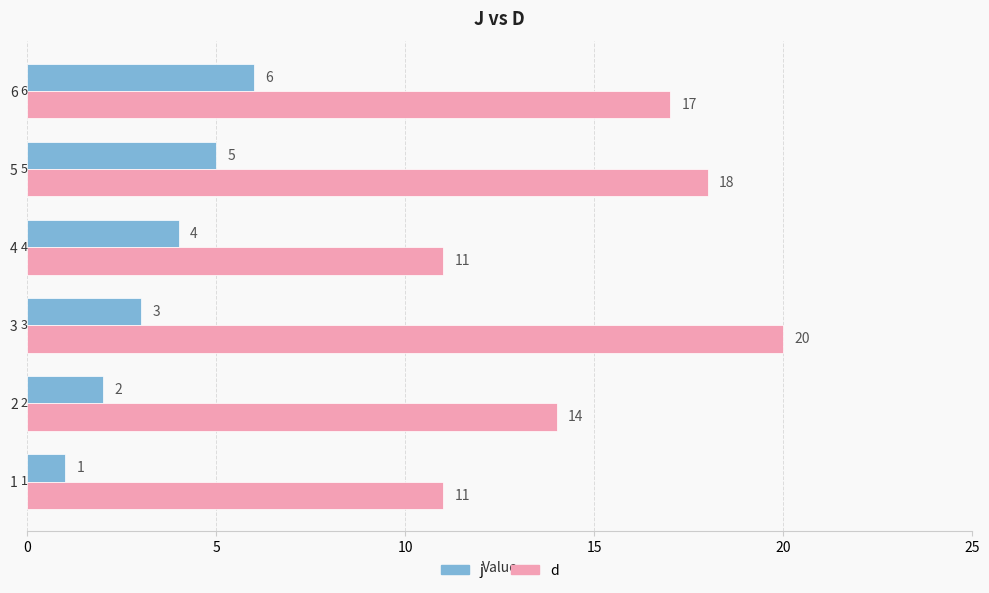

Rank the series by their average value, from lowest to highest.

j, d